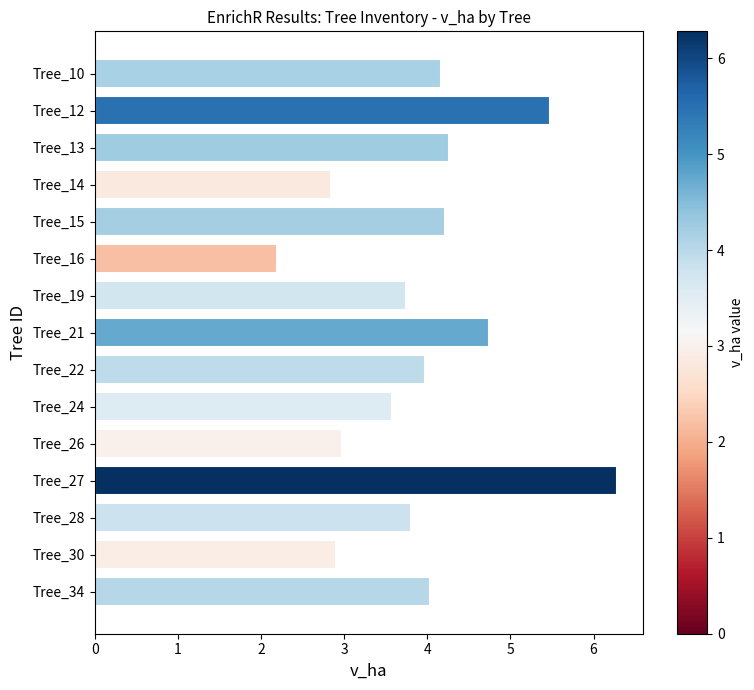

Which label corresponds to the smallest value in the chart?

Tree_16